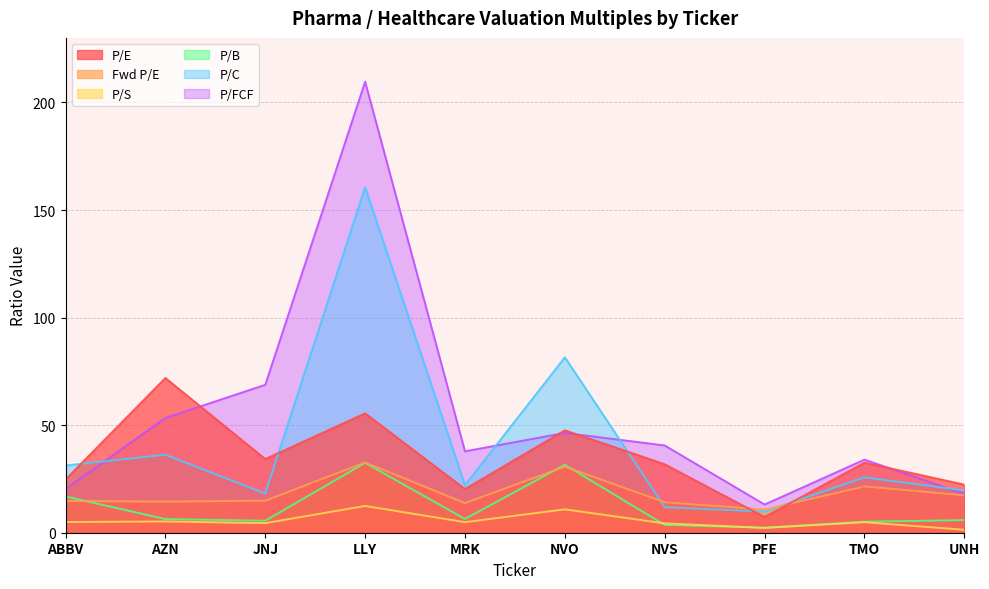

What is the value of the P/E point at the 2nd from the left?

71.9